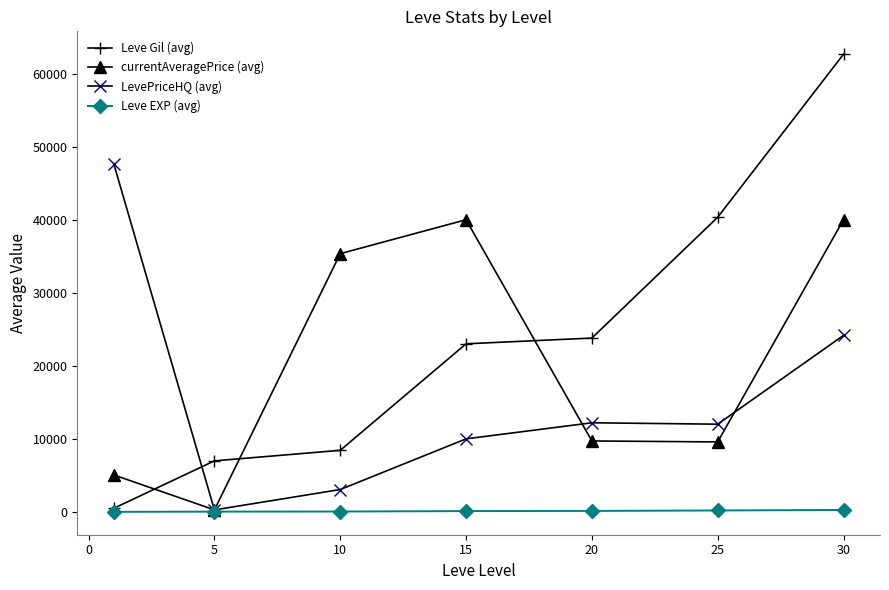

List the series in order of their overall mean, highest first.

Leve Gil (avg), currentAveragePrice (avg), LevePriceHQ (avg), Leve EXP (avg)